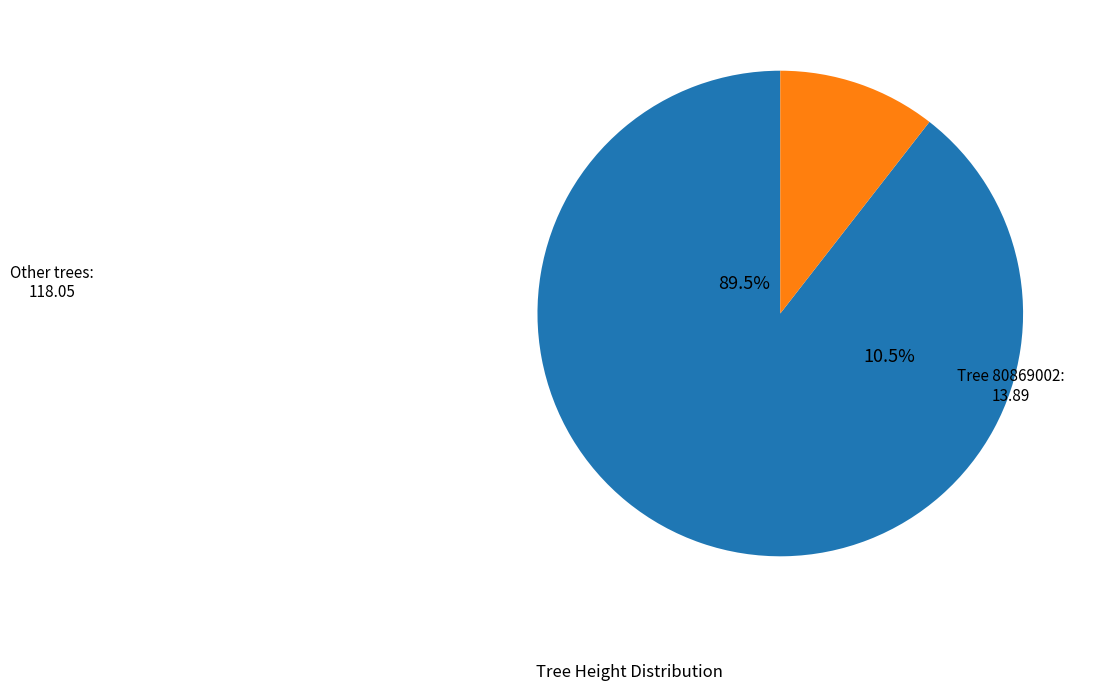

Combined, do 80869007 and 80869002 account for over 50%?

No